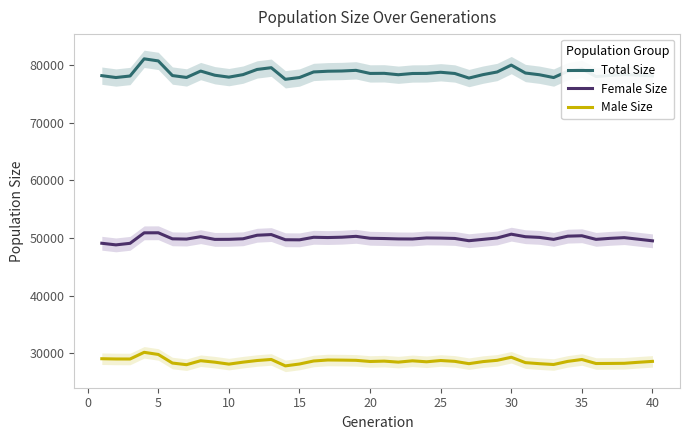

What is the difference between the maximum and second lowest values in the Total Size series?

3335